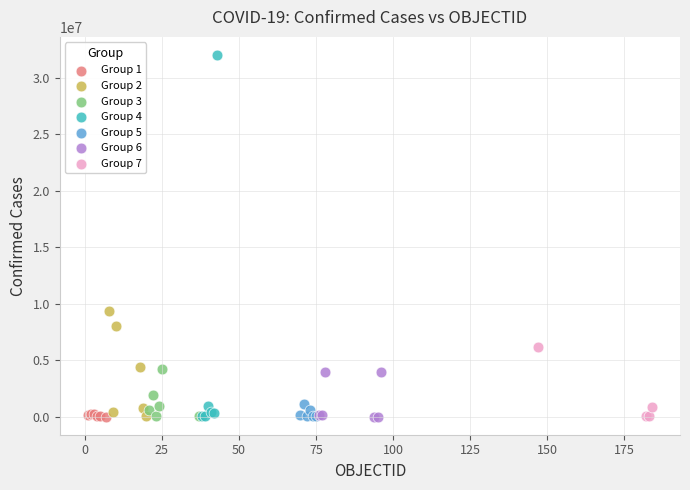

Which series reaches the maximum Y coordinate?

Group 4